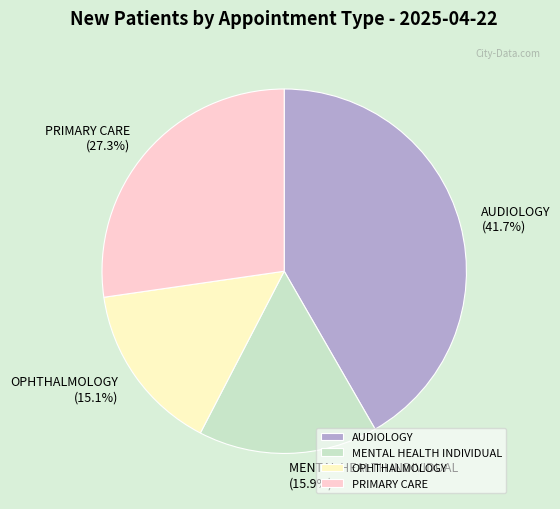

True or false: AUDIOLOGY accounts for 42% of the total.

True